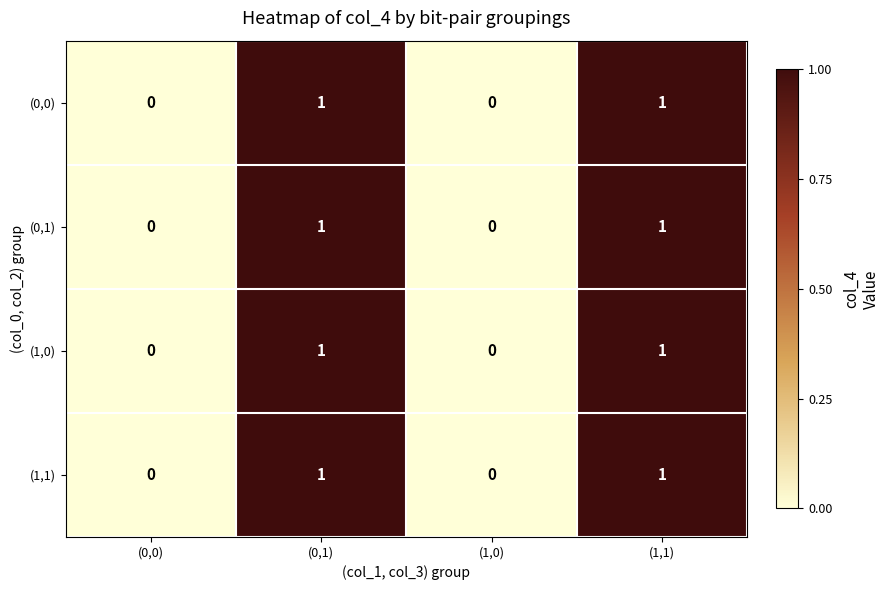

Is it true that (0,1) equals 0 at (0,0)?

True